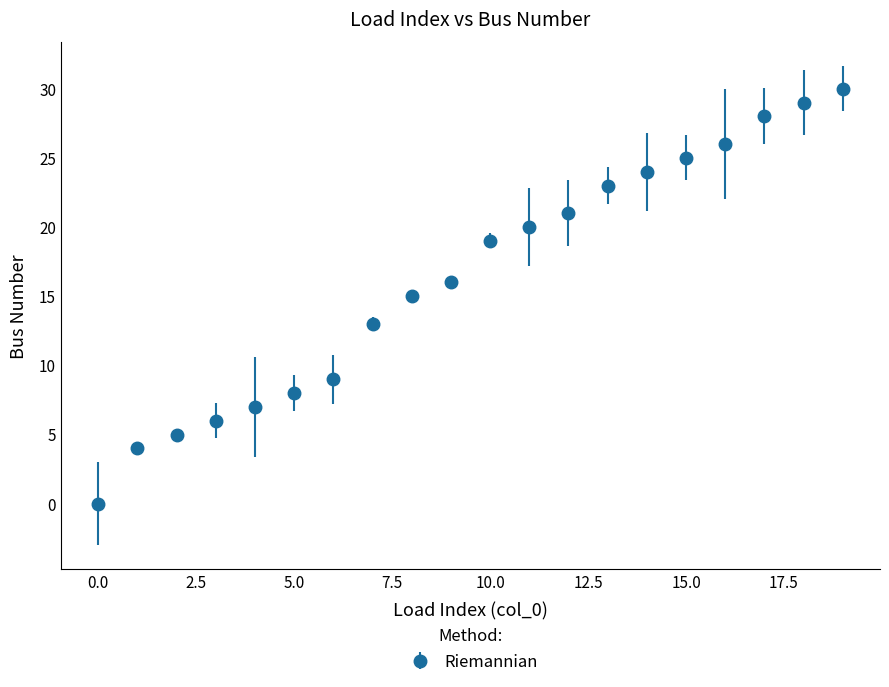

What is the average value?

16